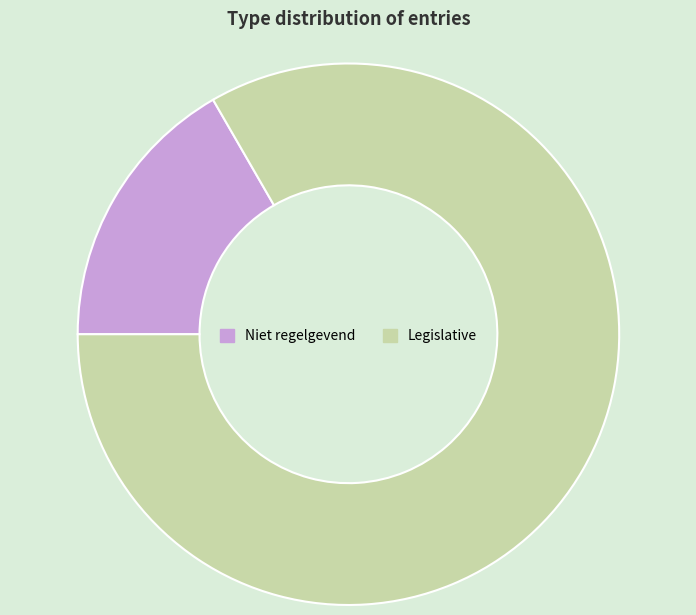

Approximately how many times larger is the value at Niet regelgevend compared to Legislative?

0.2